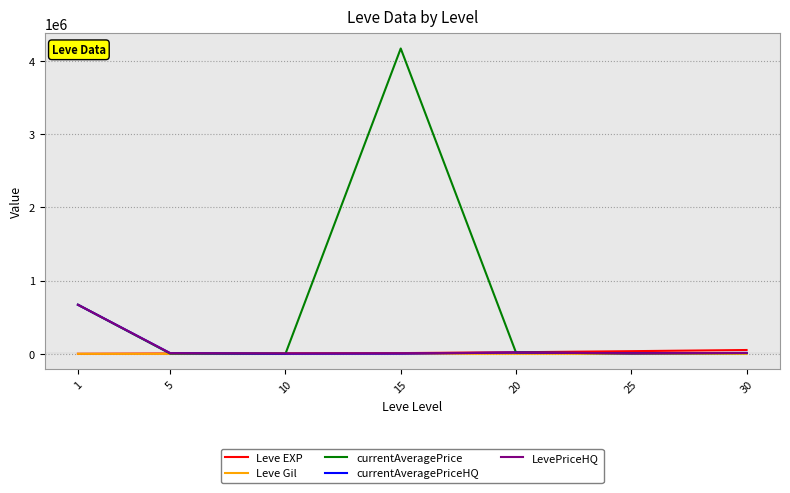

What is the difference between the currentAveragePriceHQ values at 1 and 10?

669134